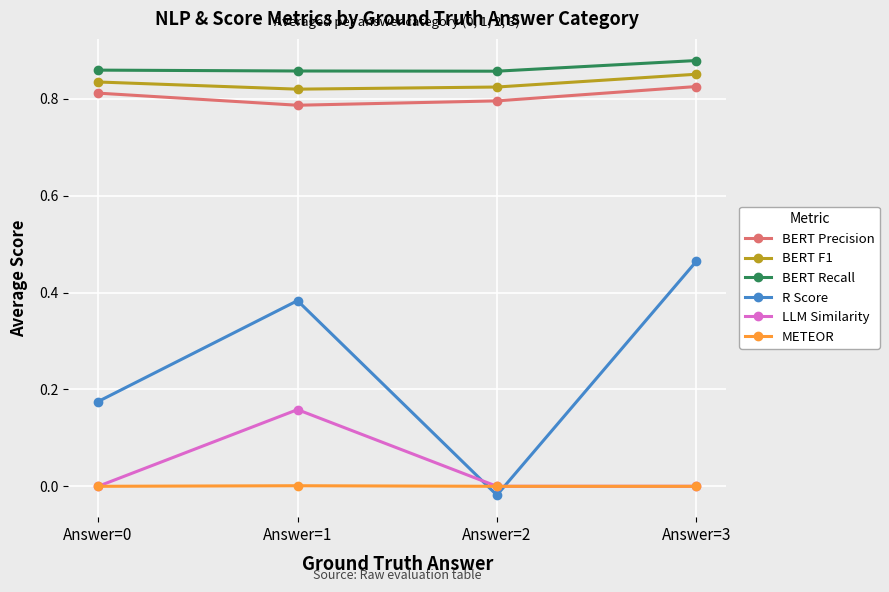

True or false: BERT Recall and BERT Precision intersect in this chart.

False